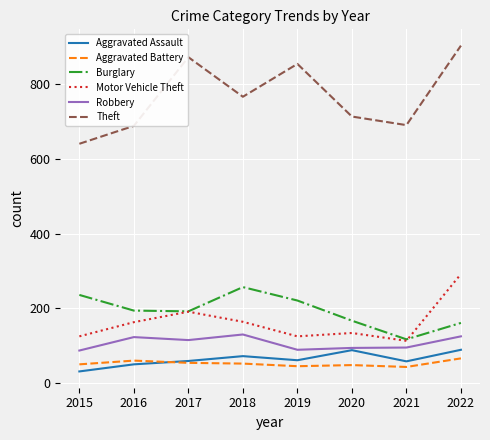

What is the spread (max minus min) of values at 2017?

819